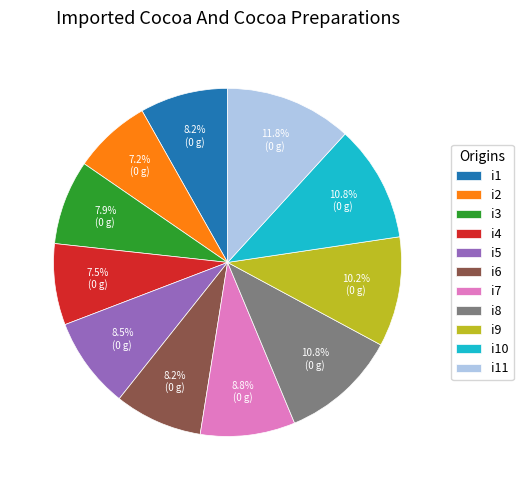

How many slices are in this pie chart?

11